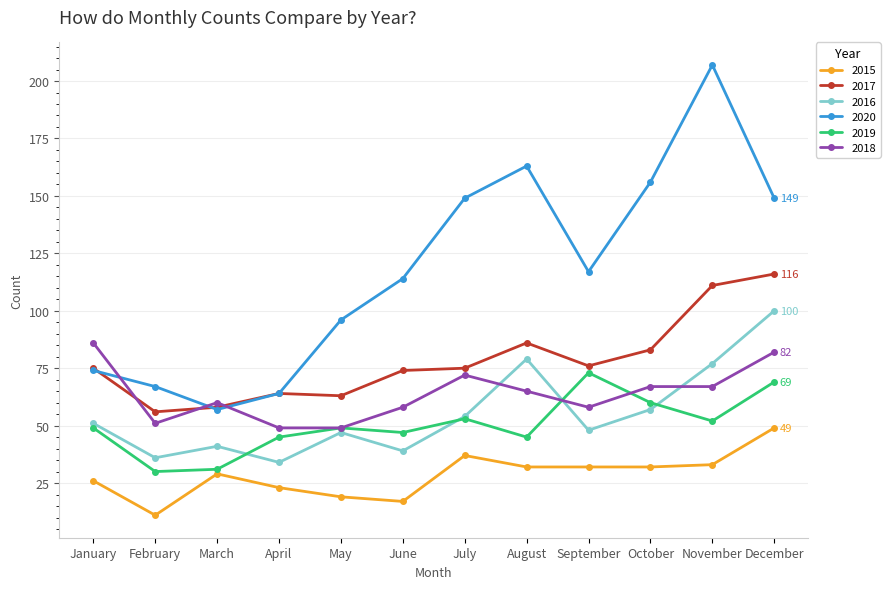

Which series has the largest range (max minus min)?

2020